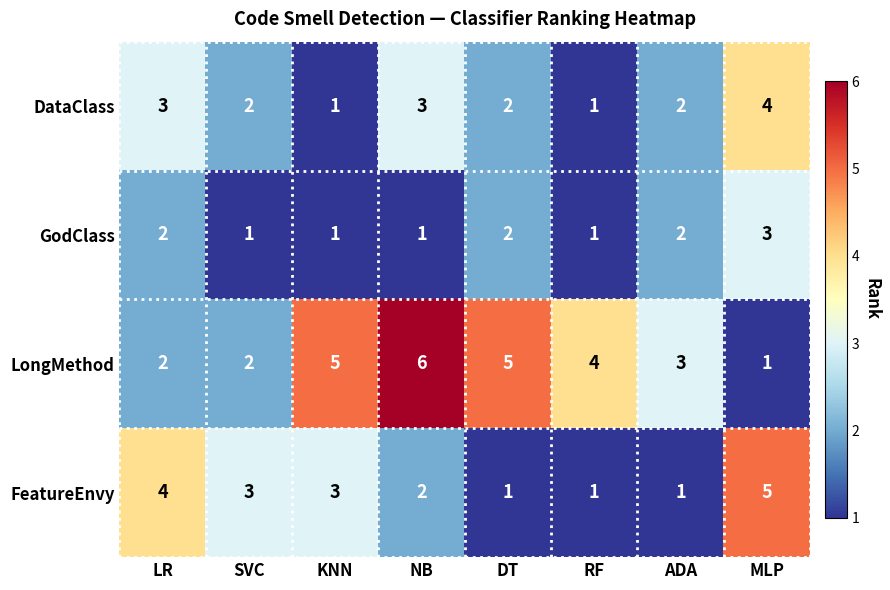

At which category does the chart reach its peak across all series?

NB